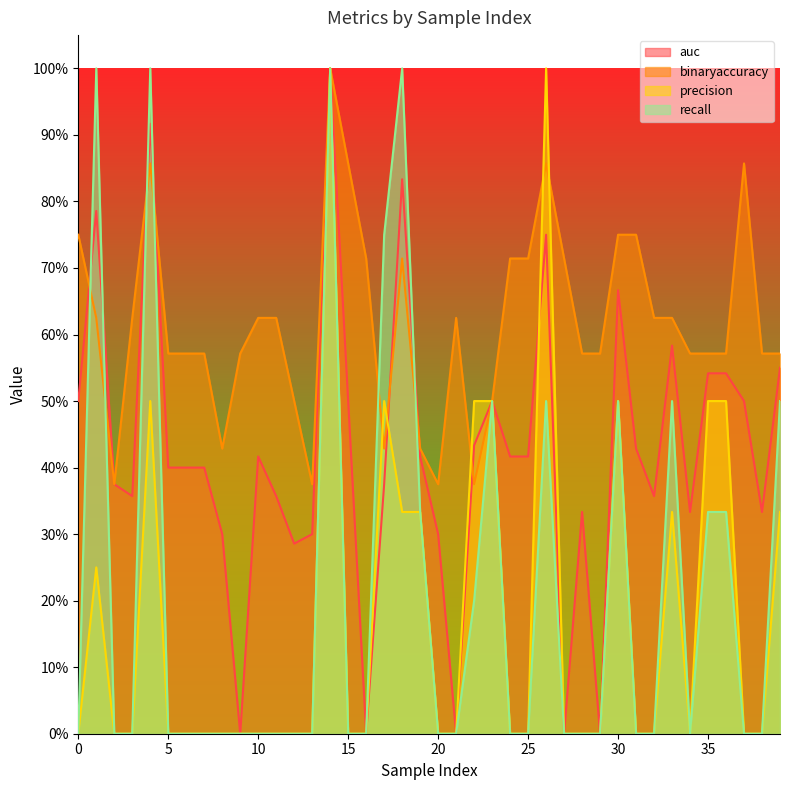

Where is the first local maximum for auc?

1